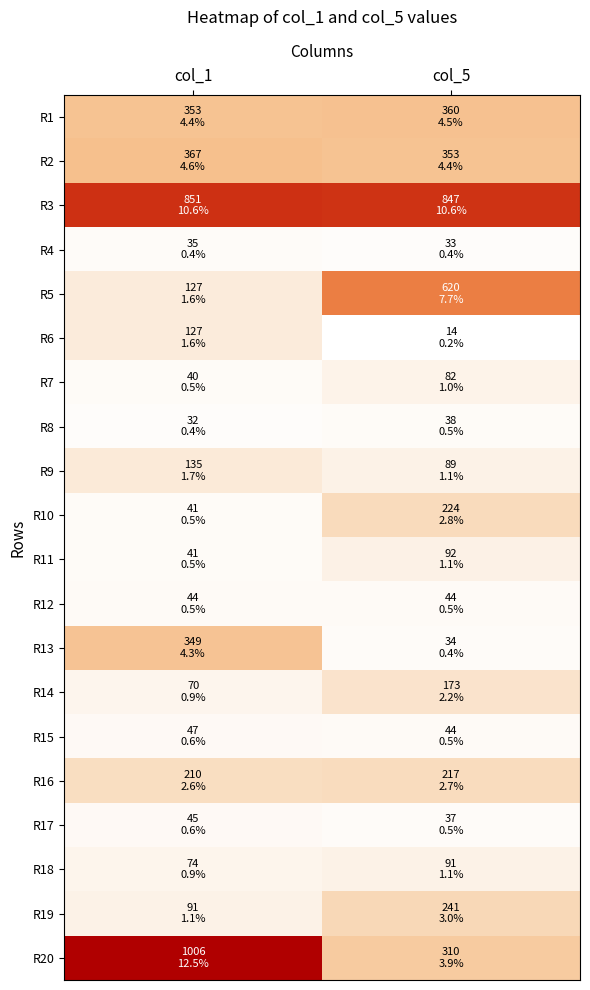

Rank the series at col_5 from highest to lowest value.

R3, R5, R1, R2, R20, R19, R10, R16, R14, R11, R18, R9, R7, R12, R15, R8, R17, R13, R4, R6